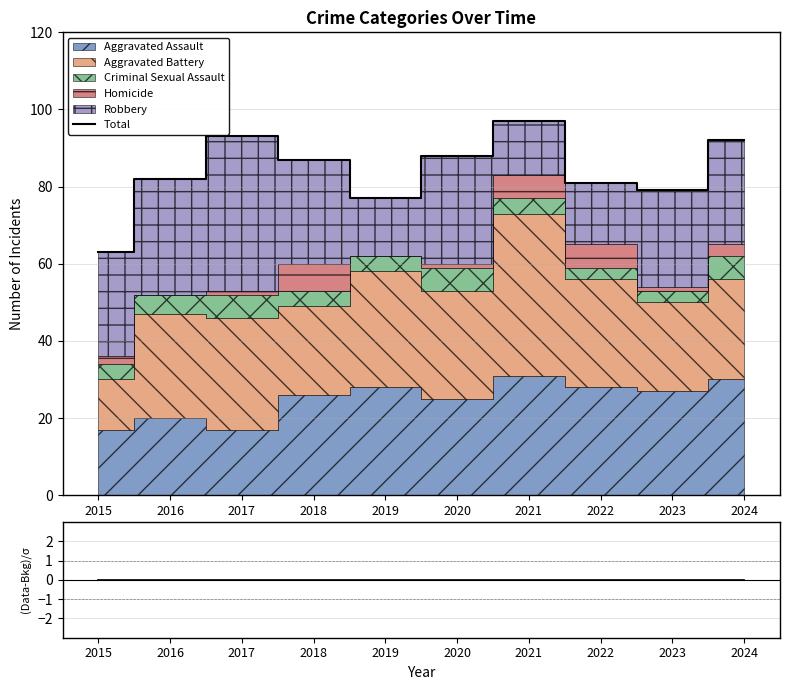

True or false: (Data-Bkg)/σ and Total intersect in this chart.

False